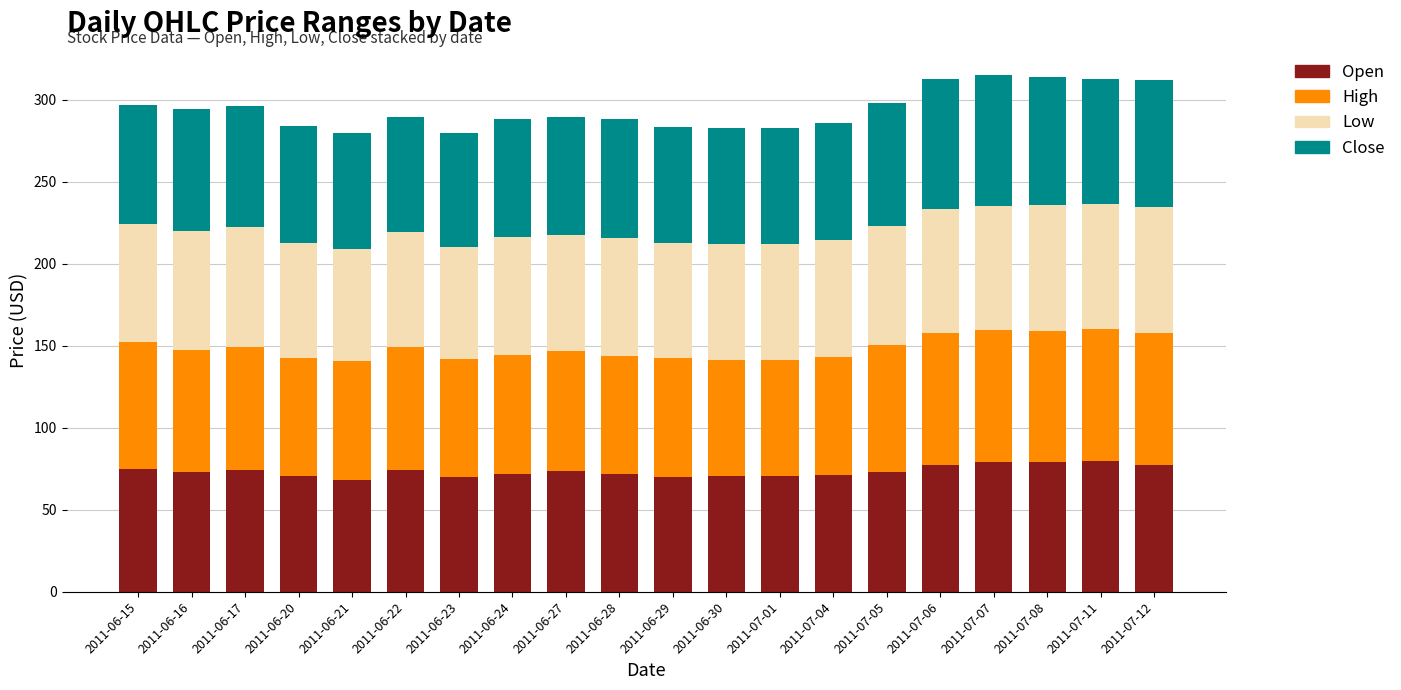

True or false: Open has a value of 101.9 at 2011-06-20.

False